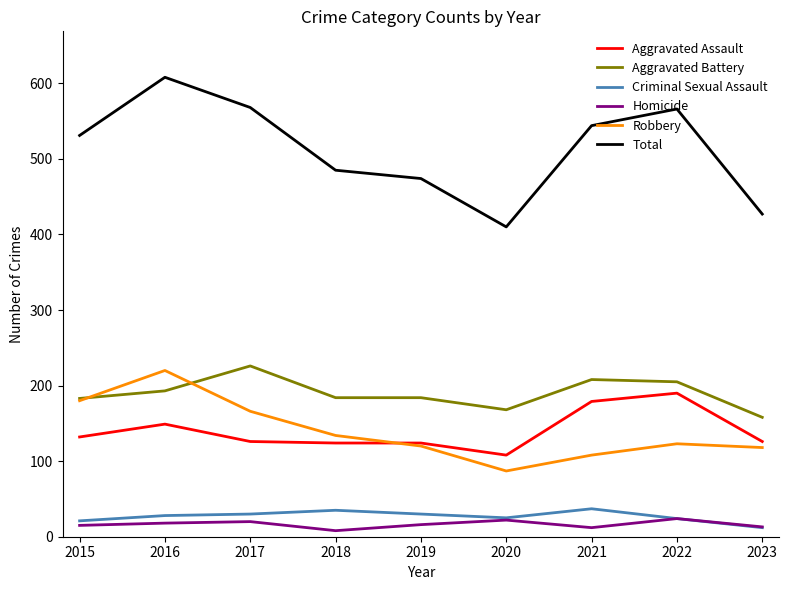

Which series has the largest total across all categories?

Total